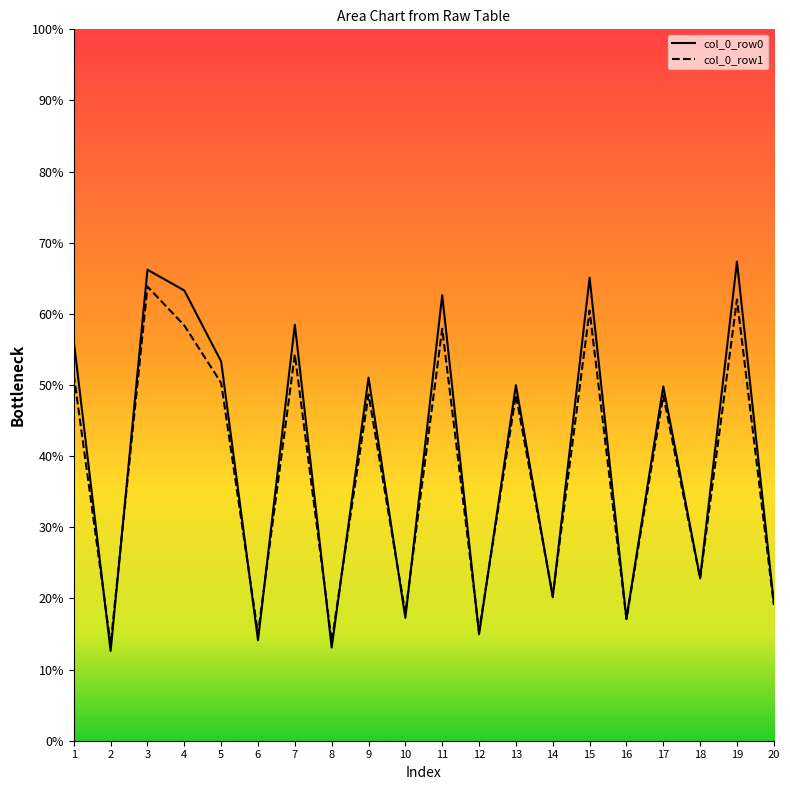

Read the col_0_row0 value at 16.

17.2